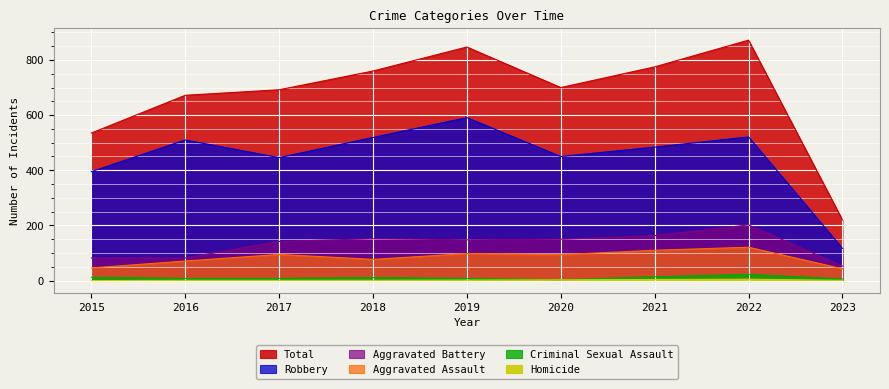

Which category has the lowest value across all series?

2015